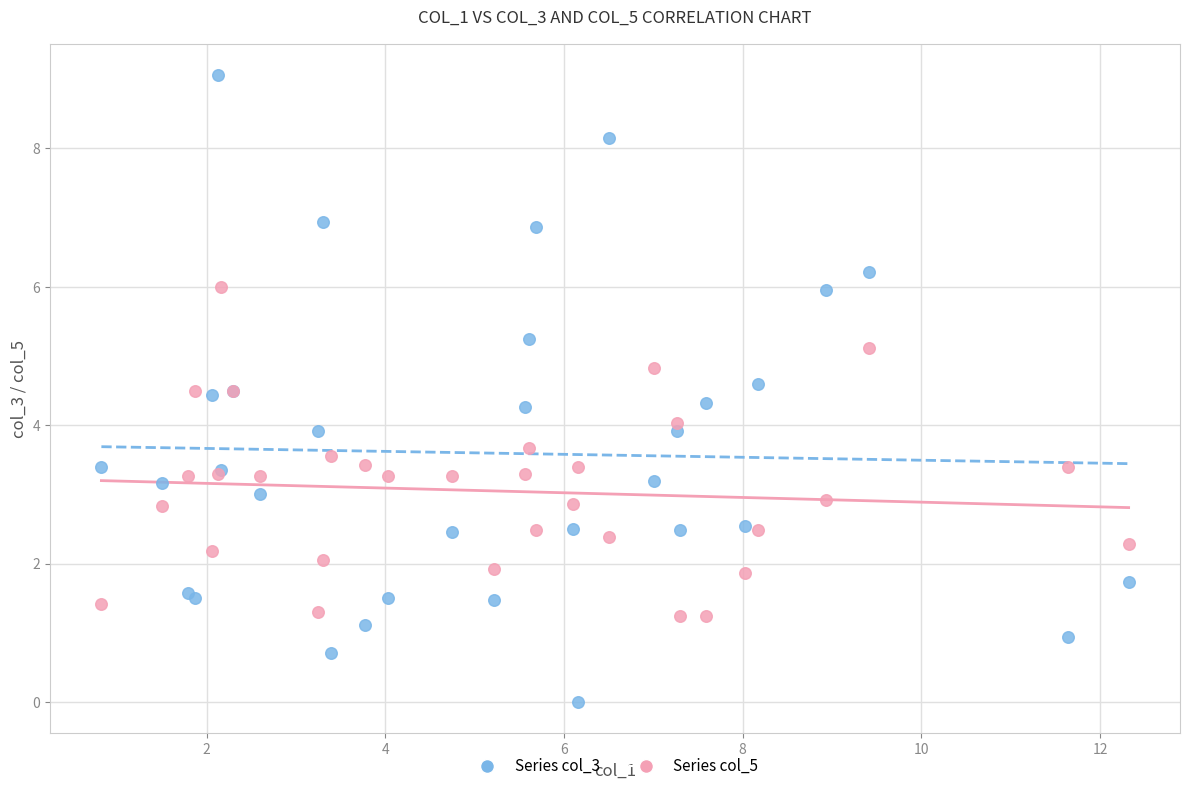

Which series reaches the minimum Y coordinate?

Series col_3